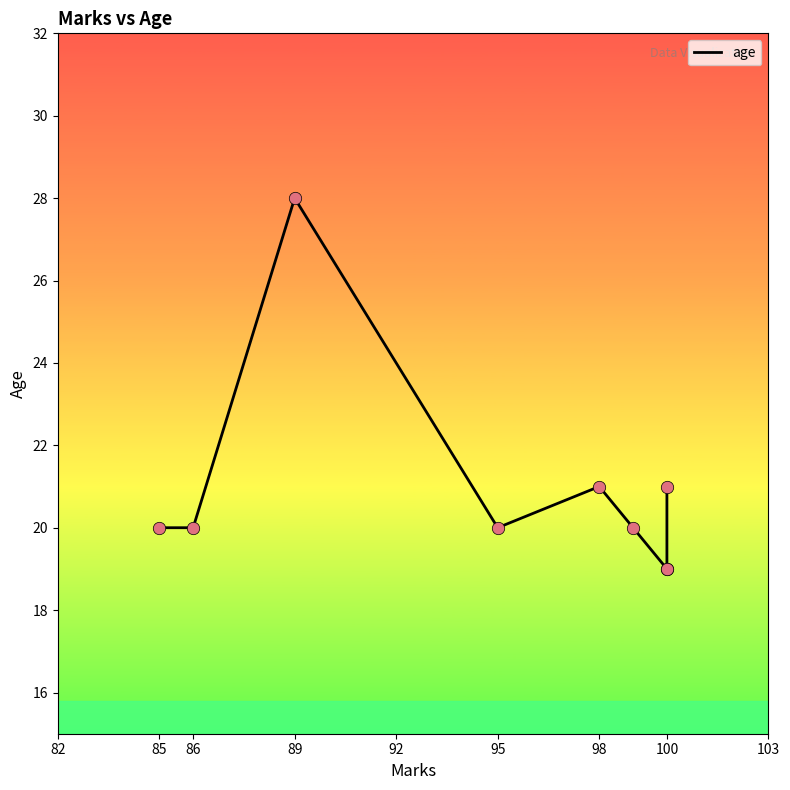

Between 95 and 100, which is larger?

95